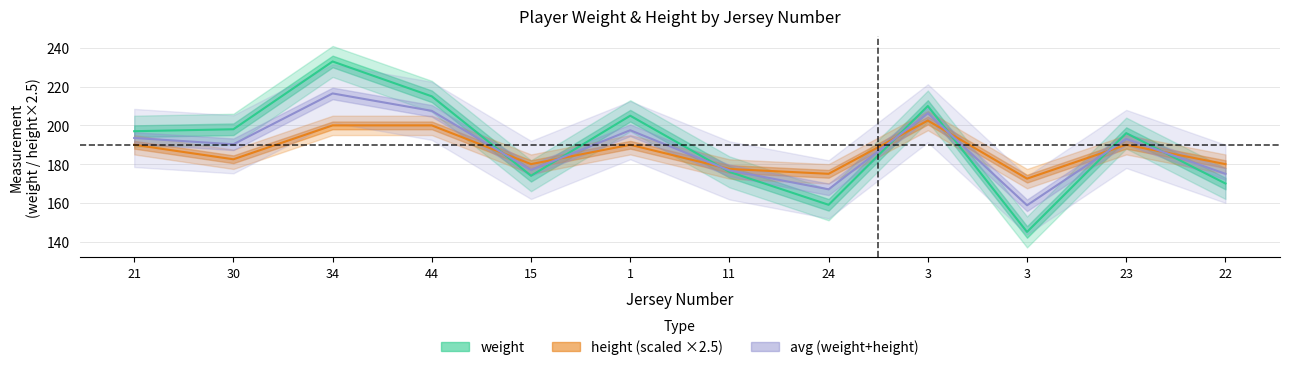

What are all the series names shown in the legend?

weight, height (scaled), avg (weight+height)